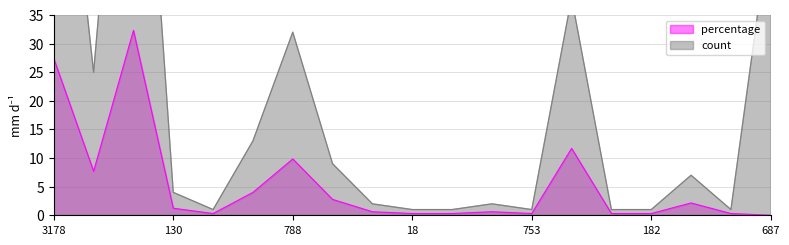

Which series has the largest range (max minus min)?

count